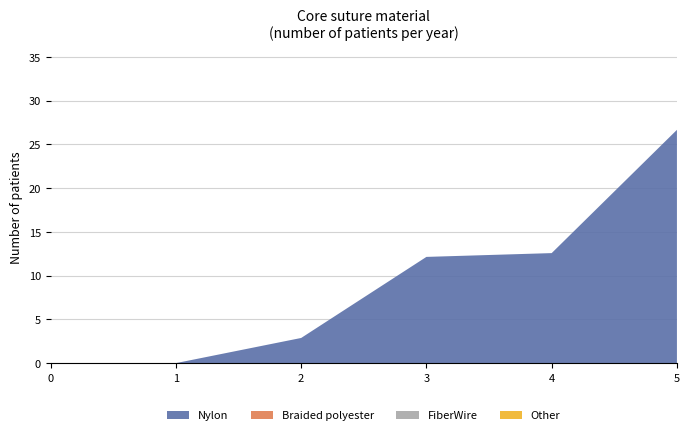

Reading left to right, what are all the values shown in this chart?

1: 0=0.0	1=0.0	2=2.9	3=12.1	4=12.6	5=26.7
2: 0=0.0	1=0.0	2=0.0	3=0.0	4=0.0	5=0.0
3: 0=0.0	1=0.0	2=0.0	3=0.0	4=0.0	5=0.0
4: 0=0.0	1=0.0	2=0.0	3=0.0	4=0.0	5=0.0
5: 0=0.0	1=0.0	2=0.0	3=0.0	4=0.0	5=0.0
6: 0=0.0	1=0.0	2=0.0	3=0.0	4=0.0	5=0.0